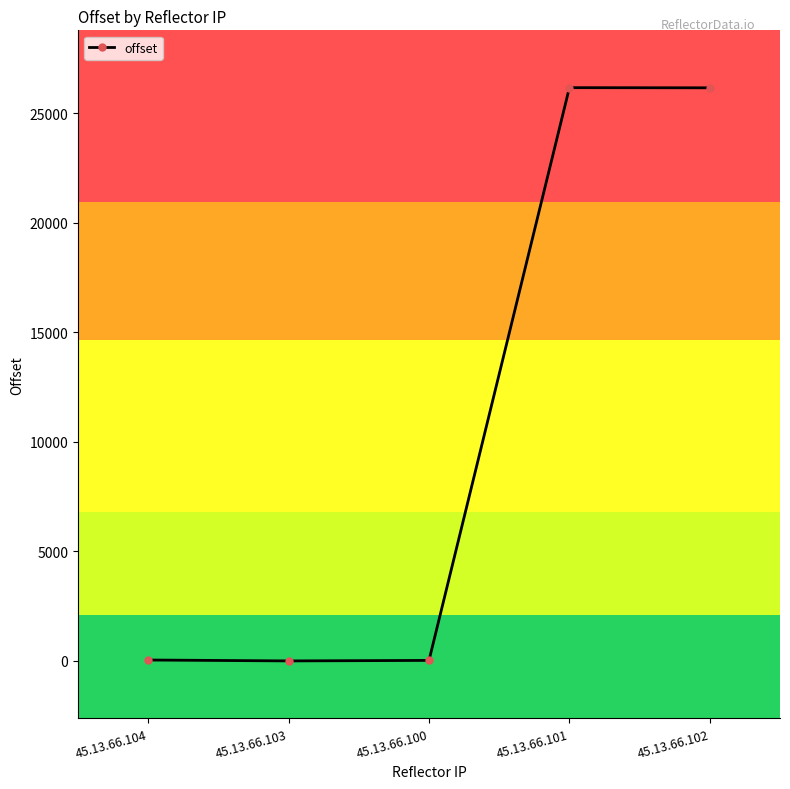

True or false: the data has more than 2 interior local peaks.

False